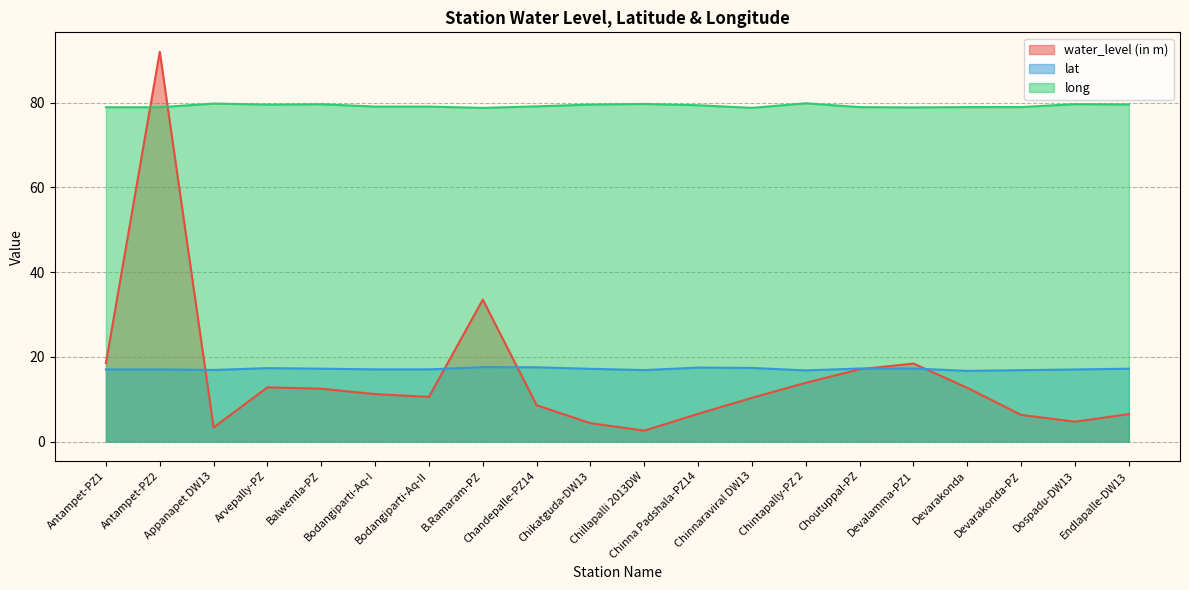

How many interior local valleys does the water_level (in m) series have?

4